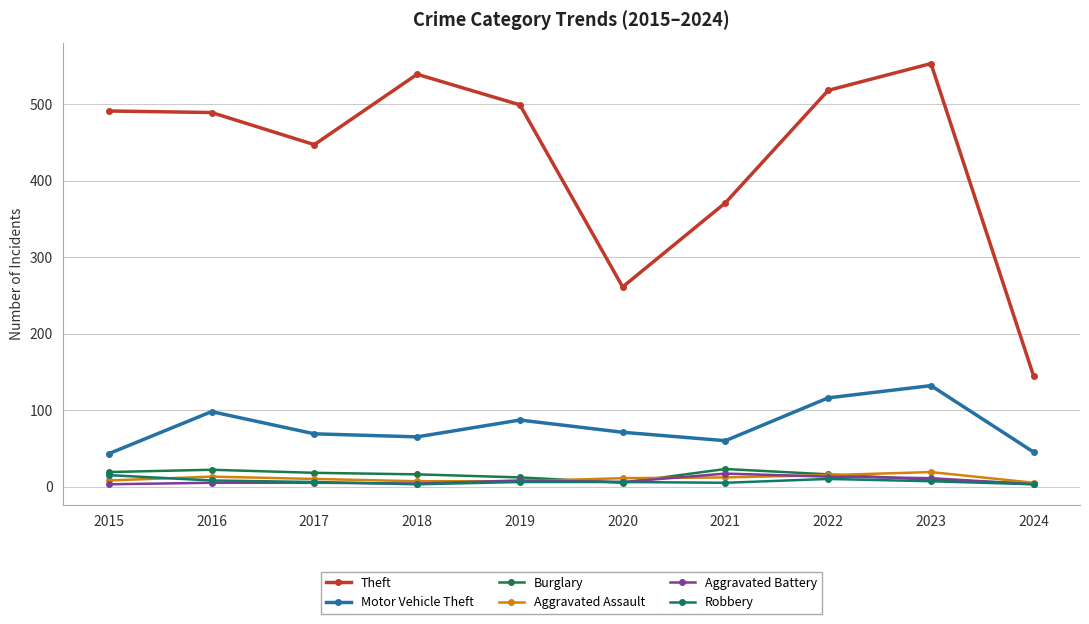

What is the difference between the maximum and second lowest values in the Burglary series?

18